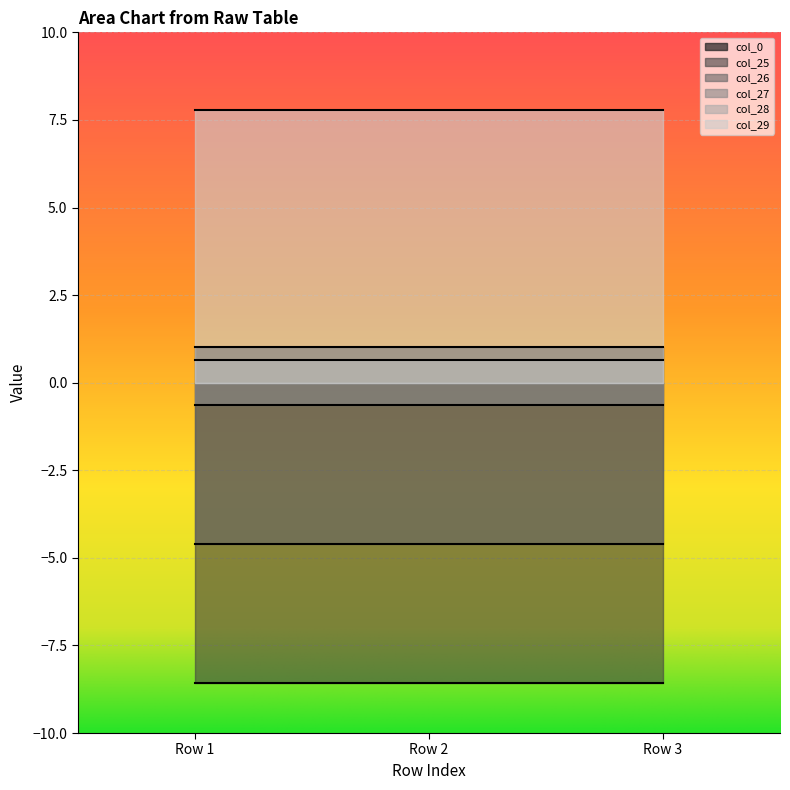

Is the value of col_27 at Row 1 greater than the value of col_25 at Row 2?

Yes